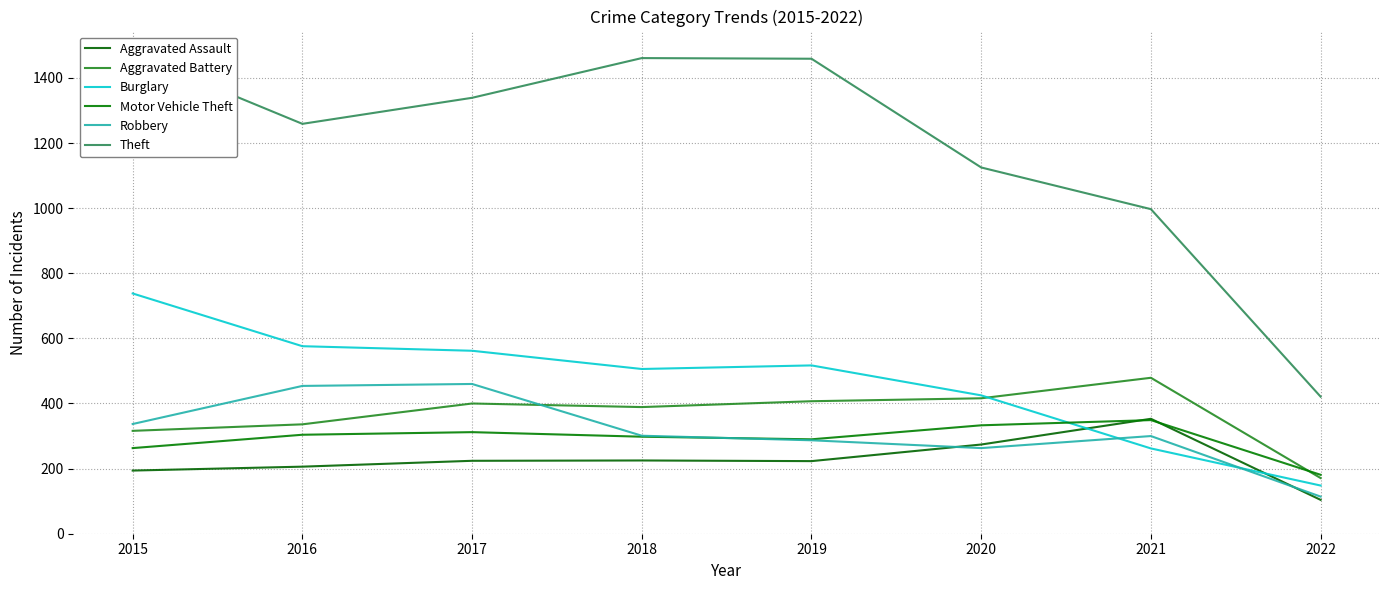

Which series ends up on top after the final intersection of Aggravated Assault and Burglary?

Burglary